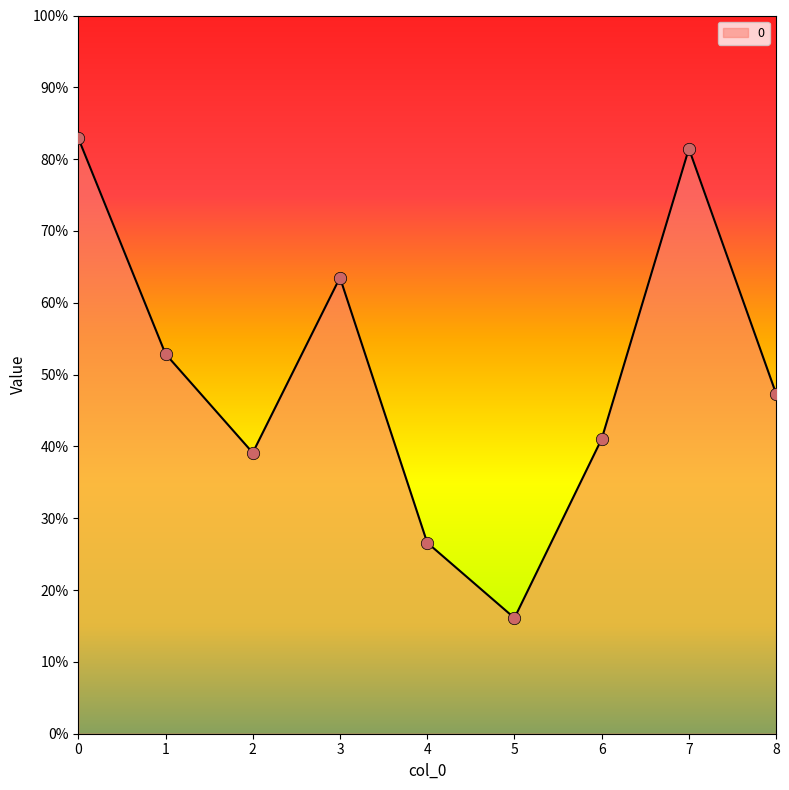

What is the change in value from 3 to 5?

-0.5